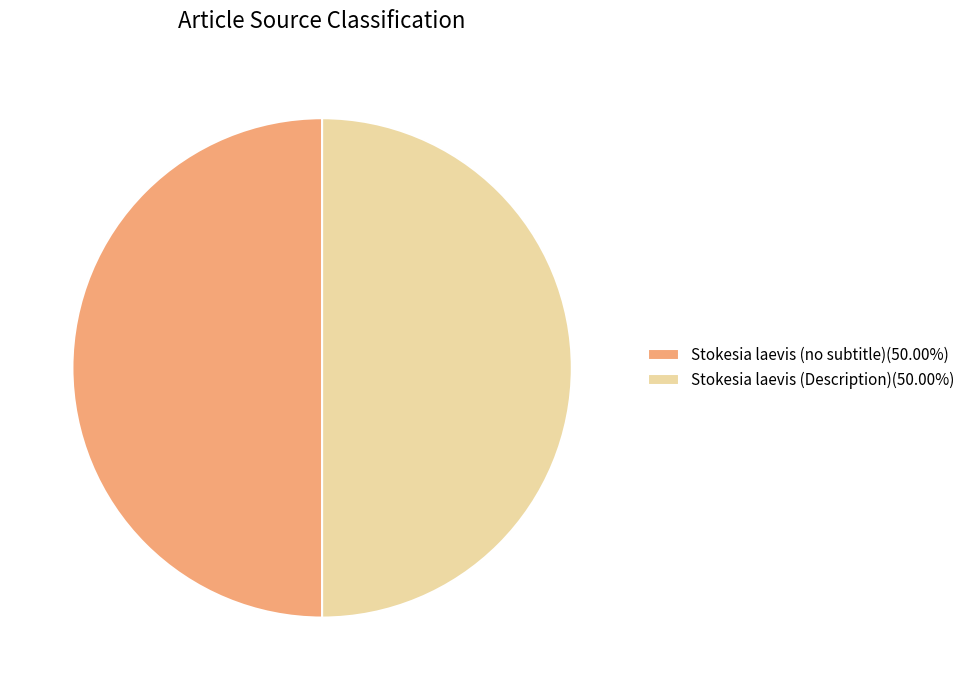

Combined, do Stokesia laevis (Description)(50.00%) and Stokesia laevis (no subtitle)(50.00%) account for over 50%?

Yes